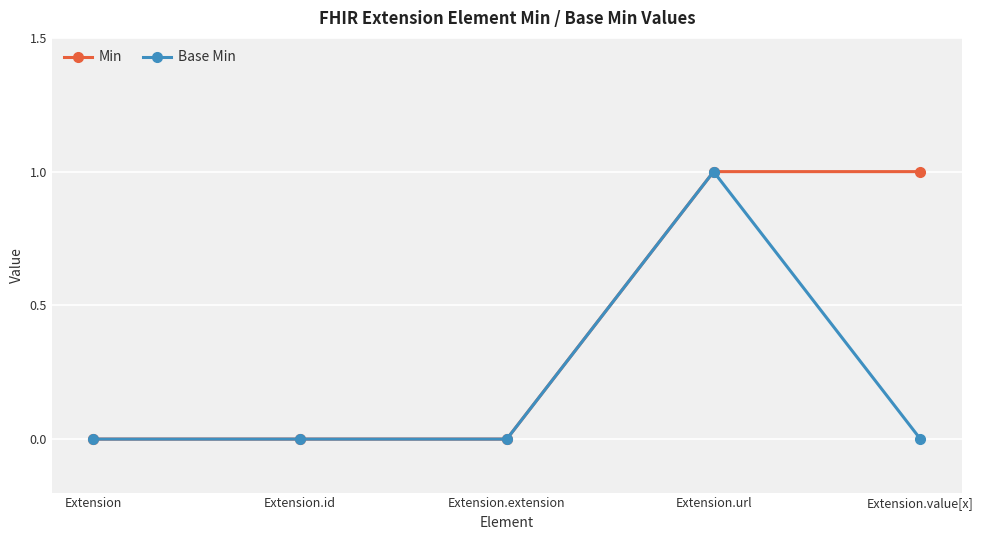

How many categories are shown in the chart?

5